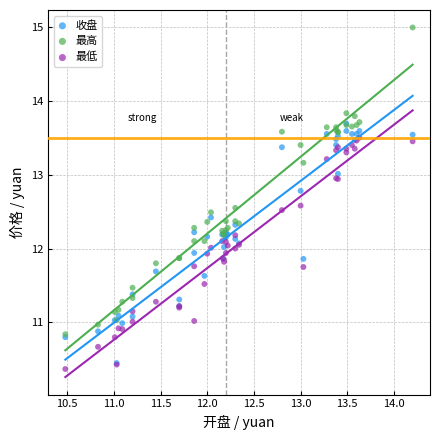

Which series reaches the maximum Y coordinate?

最高